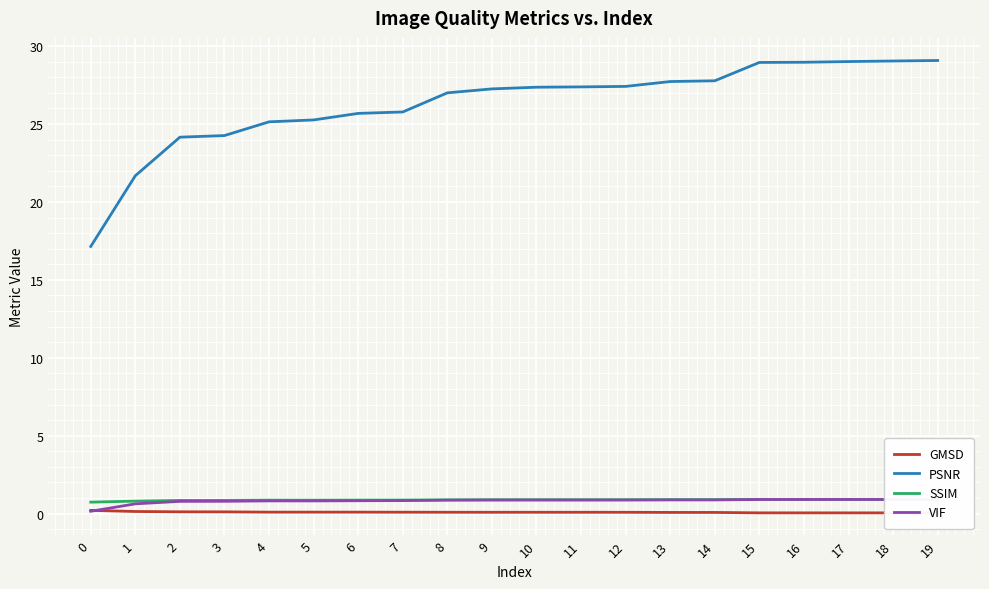

What is the difference between the second highest and second lowest values in the SSIM series?

0.1